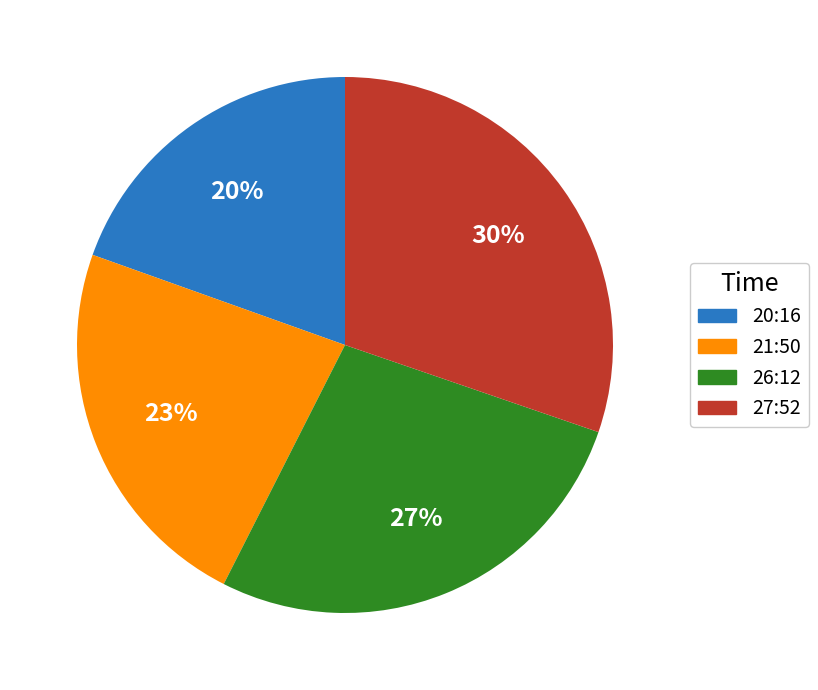

Does any single category account for the majority?

No